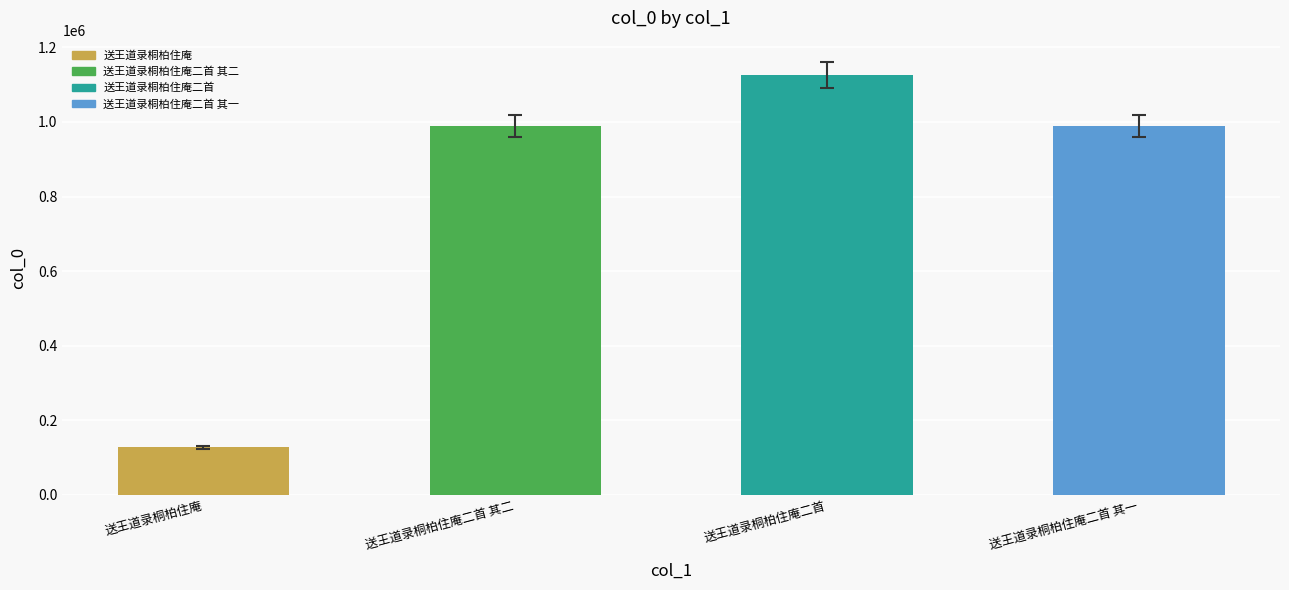

What is the minimum value shown in the chart?

127387